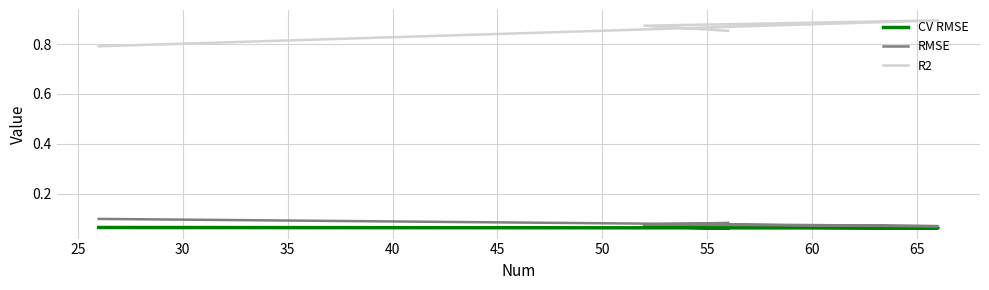

Reading right to left, transcribe all the data shown in this chart.

CV RMSE: 0.1	0.1	0.1	0.1
RMSE: 0.1	0.1	0.1	0.1
R2: 0.9	0.9	0.9	0.8